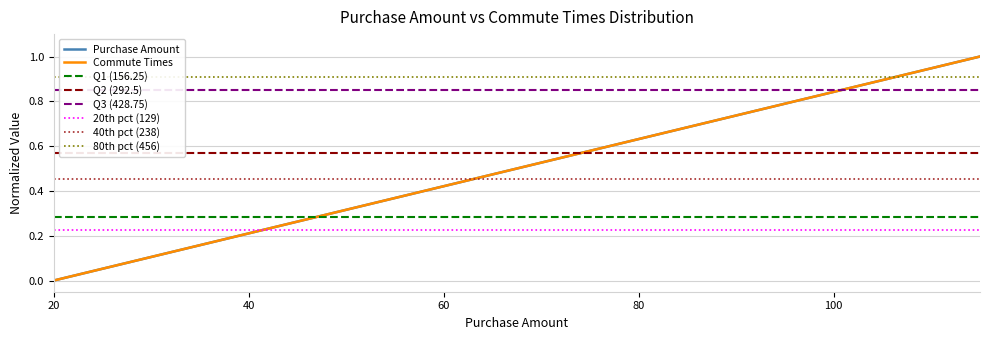

Reading right to left, extract all data points from this chart.

Purchase Amount: 1.0	0.9	0.9	0.8	0.8	0.7	0.7	0.6	0.6	0.5	0.5	0.4	0.4	0.3	0.3	0.2	0.2	0.1	0.1	0.0
Commute Times: 1.0	0.9	0.9	0.8	0.8	0.7	0.7	0.6	0.6	0.5	0.5	0.4	0.4	0.3	0.3	0.2	0.2	0.1	0.1	0.0